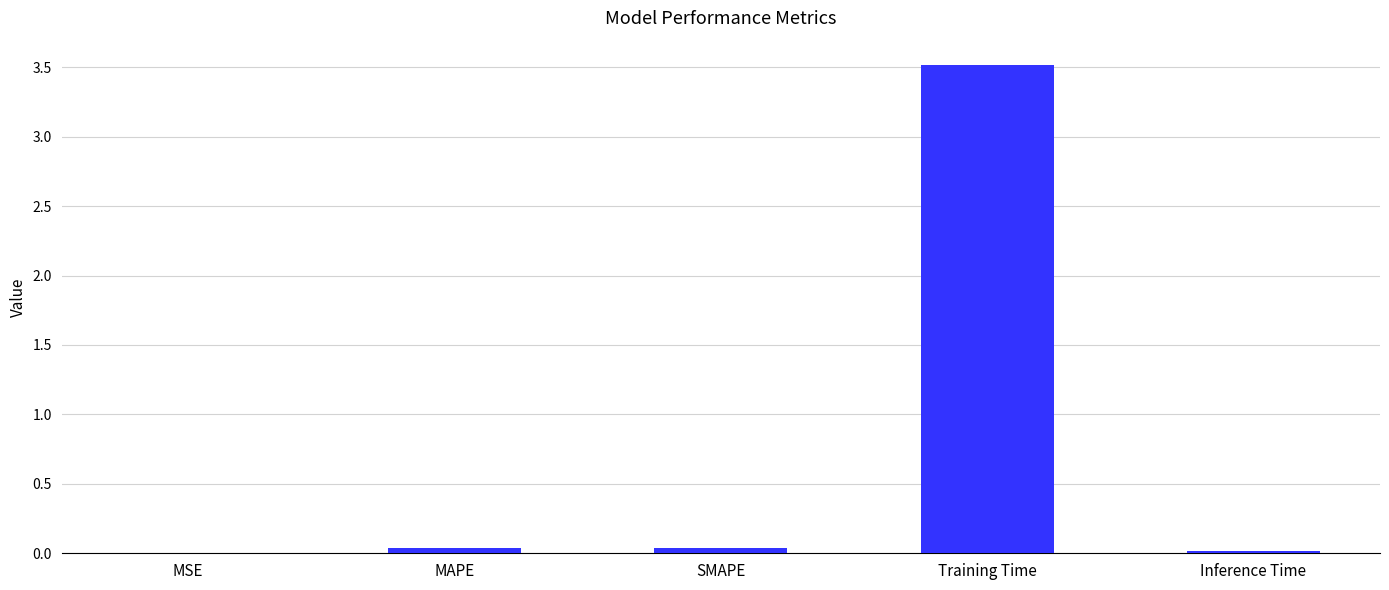

Which label corresponds to the largest value in the chart?

Training Time